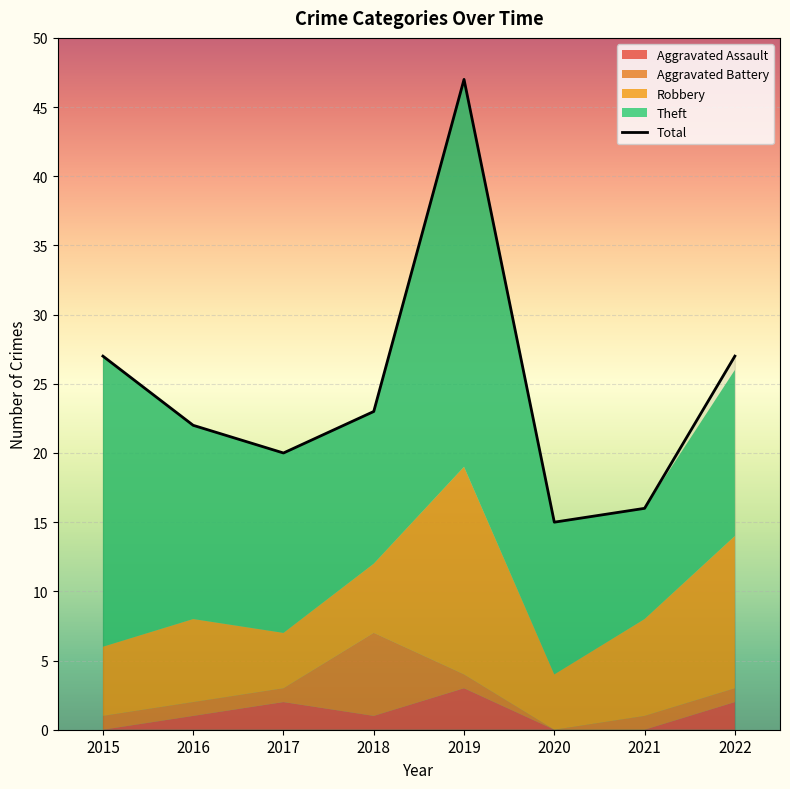

What is the minimum value for Total?

15